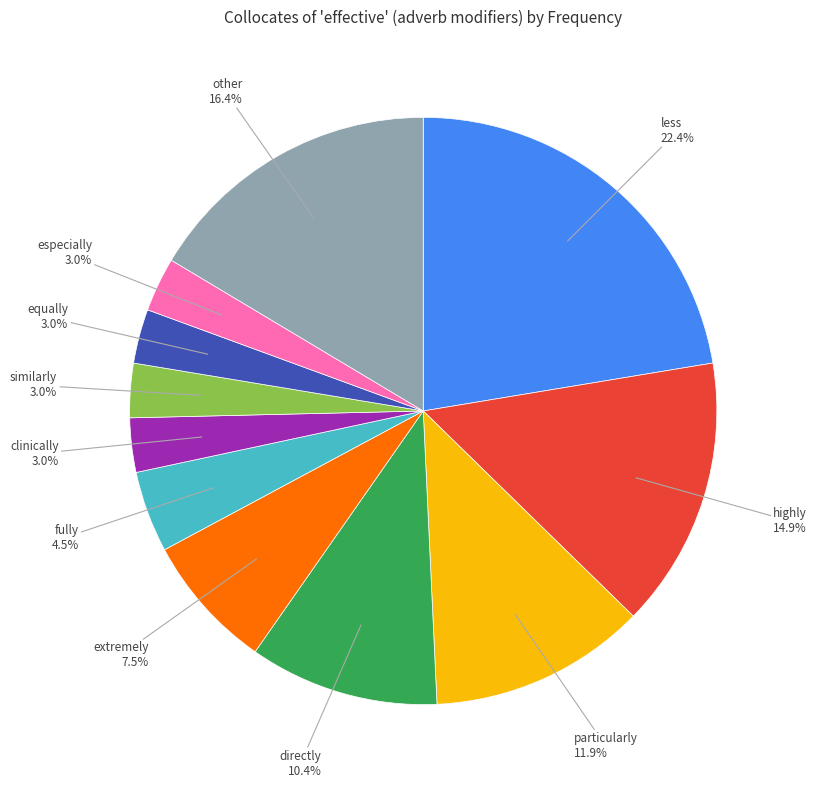

Is there a majority slice in this chart?

No